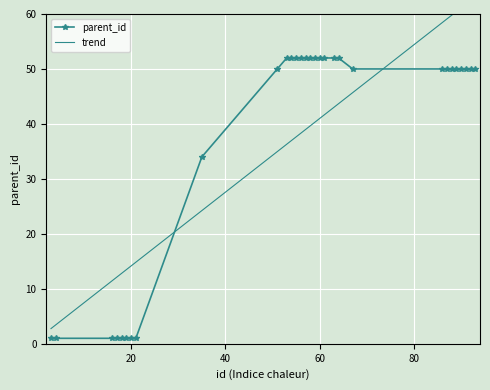

Which has a higher value, 63 or 56?

63